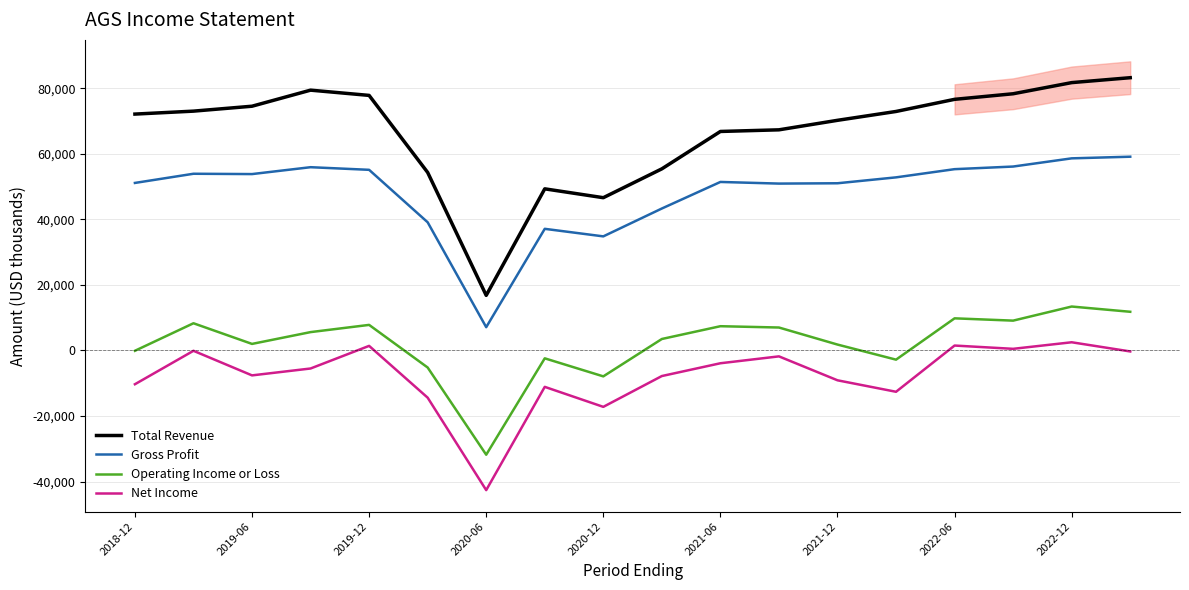

At which label is Operating Income or Loss closest to -9200?

2020-12